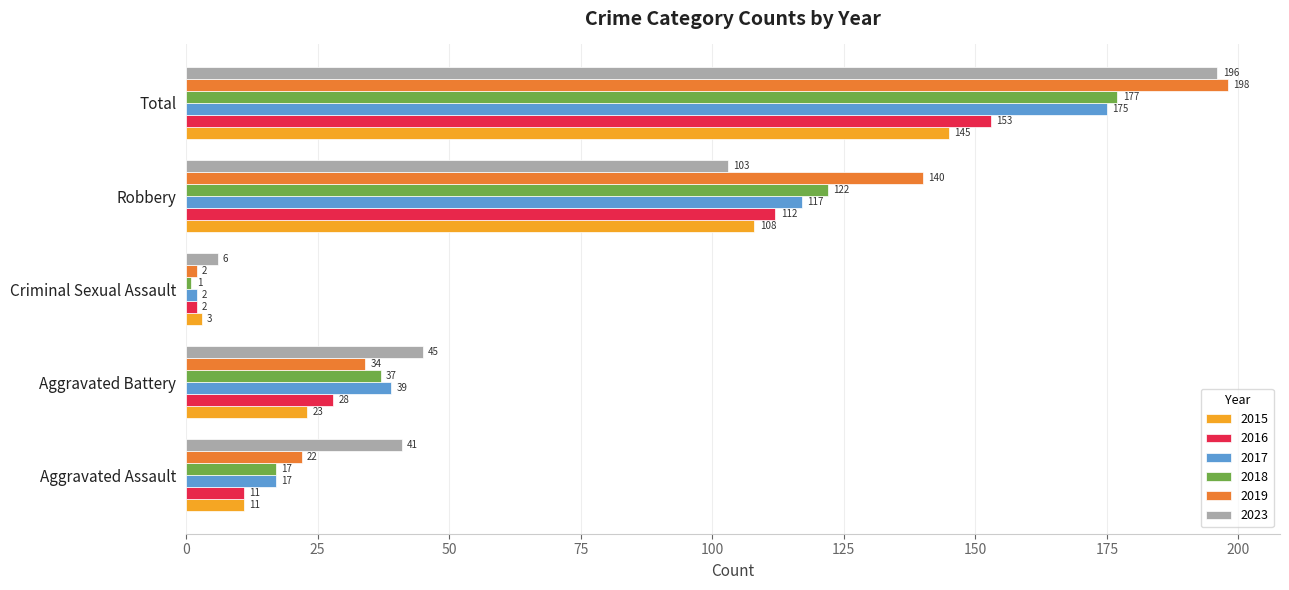

What is the highest value of the 2016 series?

153